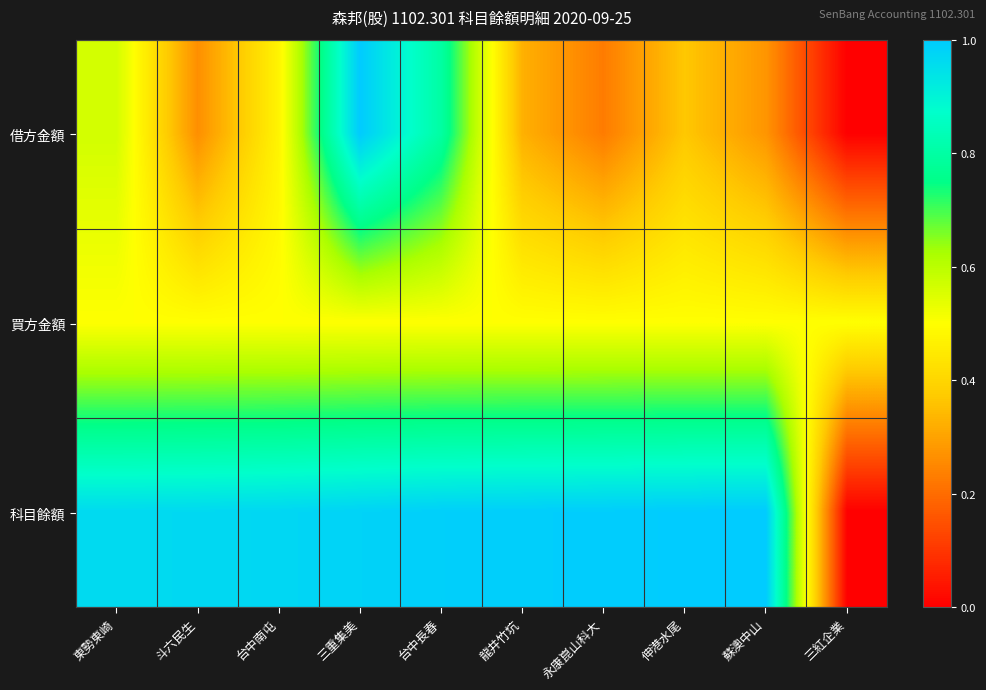

How many data points does each series have?

10